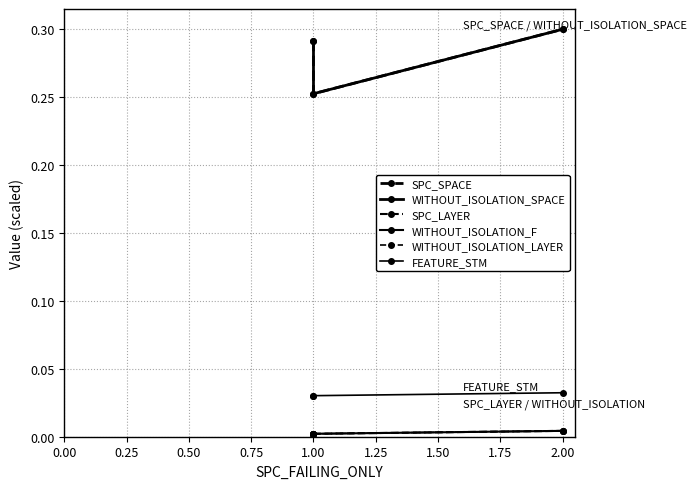

What are all the series names shown in the legend?

SPC_SPACE, WITHOUT_ISOLATION_SPACE, SPC_LAYER, WITHOUT_ISOLATION_F, WITHOUT_ISOLATION_LAYER, FEATURE_STM